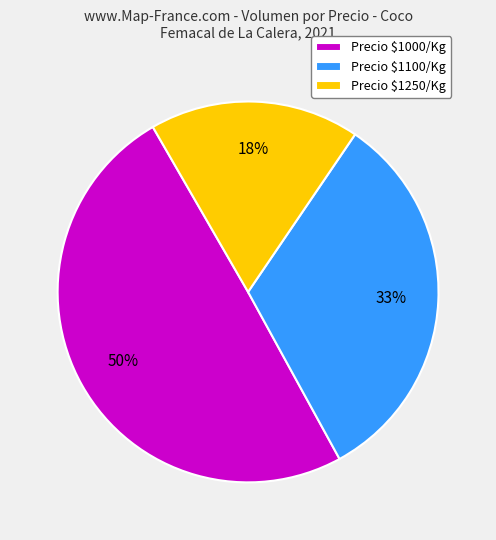

Count the number of slices in the pie.

3